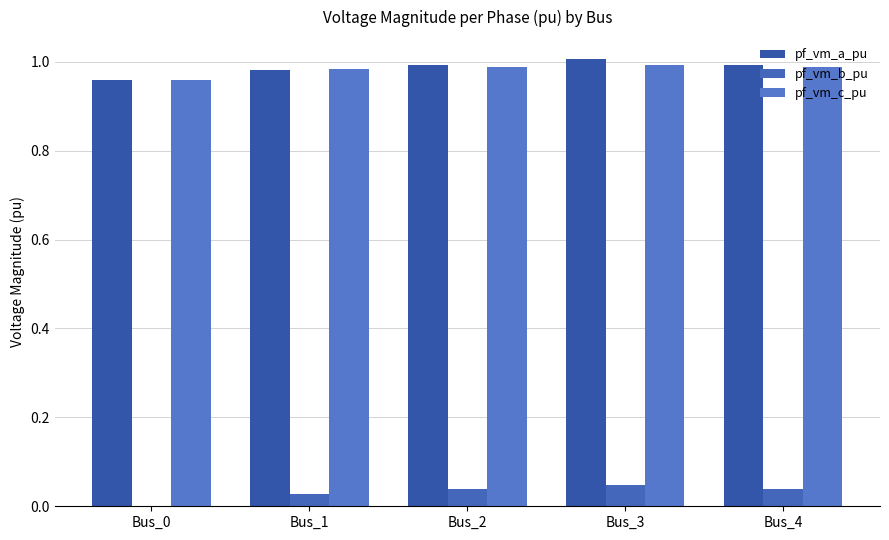

What is the total value across all series at Bus_4?

2.0